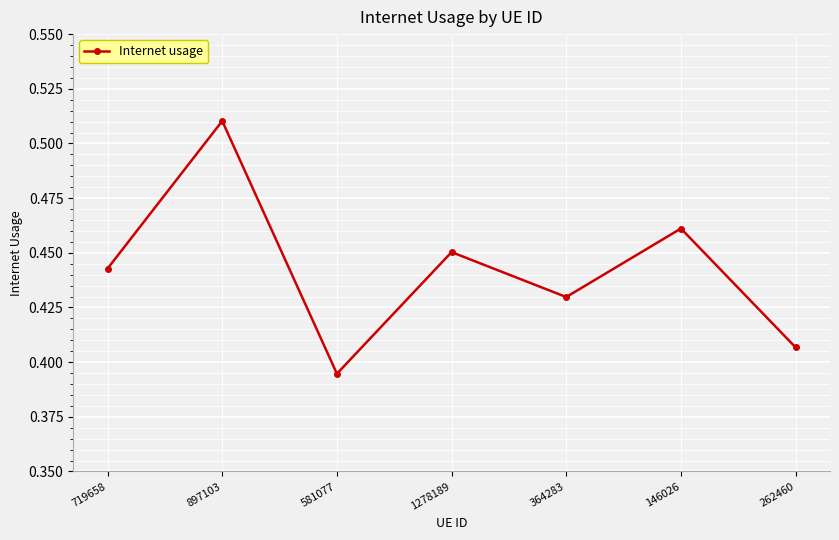

Which category has the highest value across all series?

897103